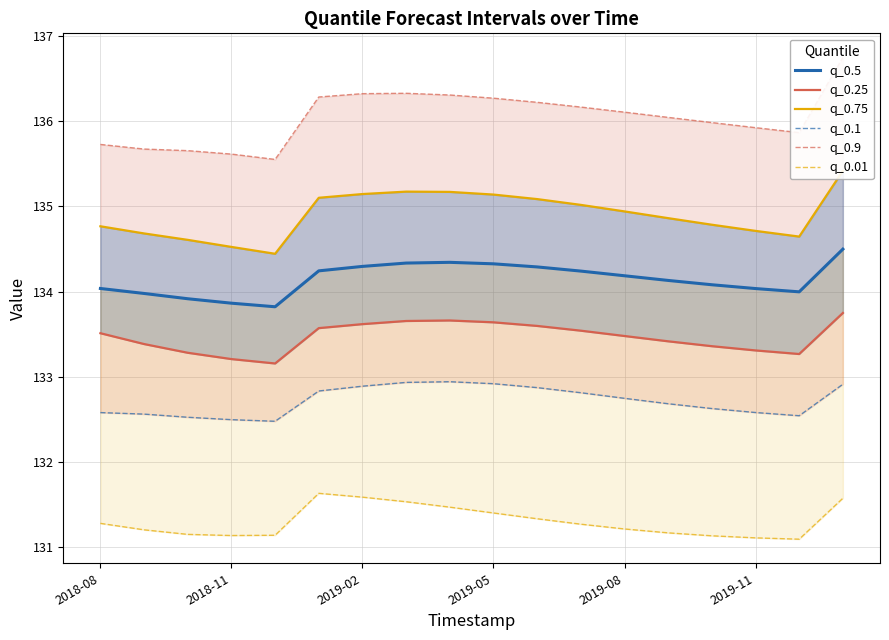

Which series has the widest spread of values?

q_0.9